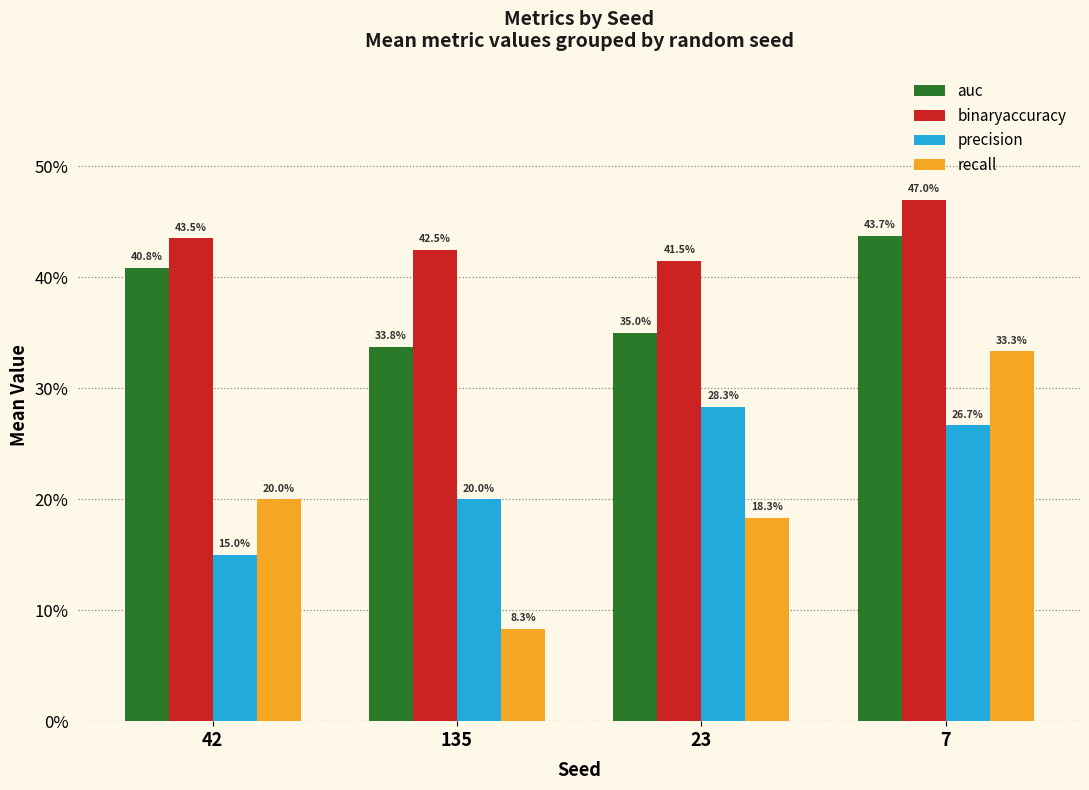

Does the chart contain any negative values?

No